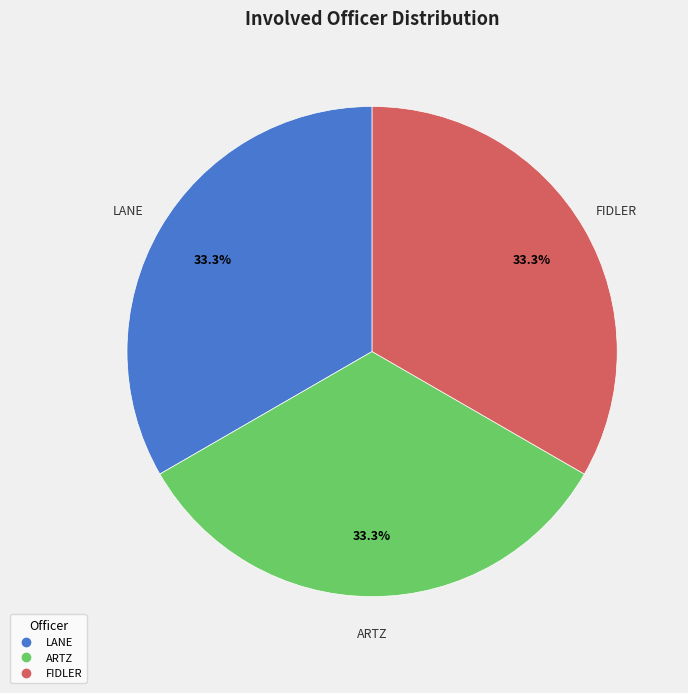

What is the total percentage of LANE and ARTZ?

66.7%